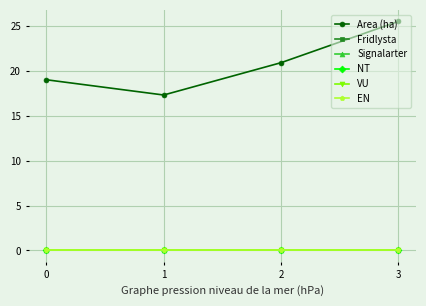

Does the chart have visible grid lines?

Yes